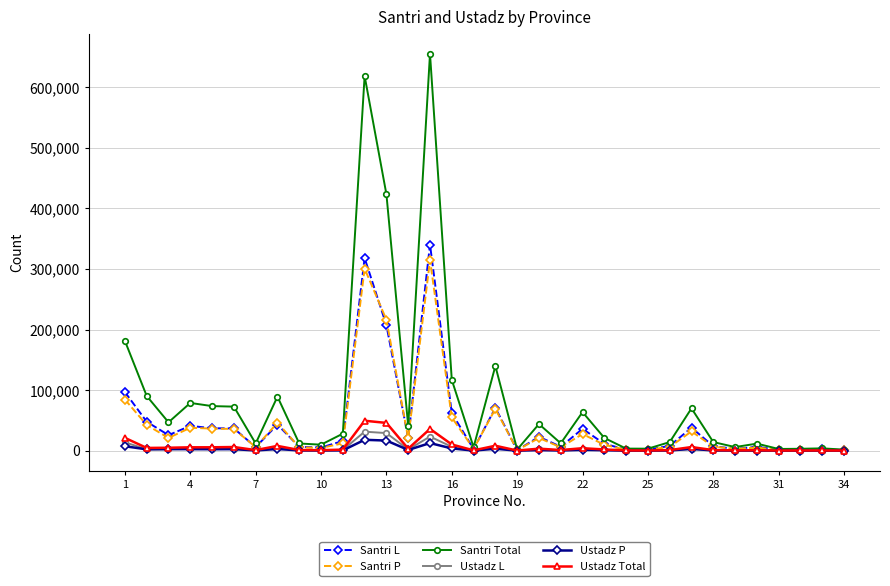

What is the average value of the Santri P series?

42309